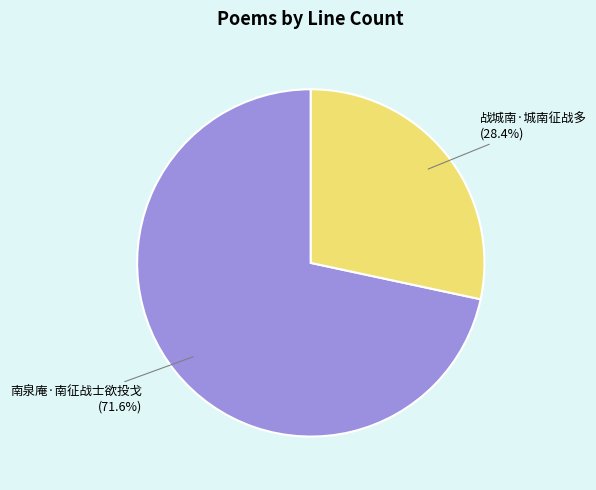

Is it true that 南泉庵·南征战士欲投戈 is 72% of the pie?

True